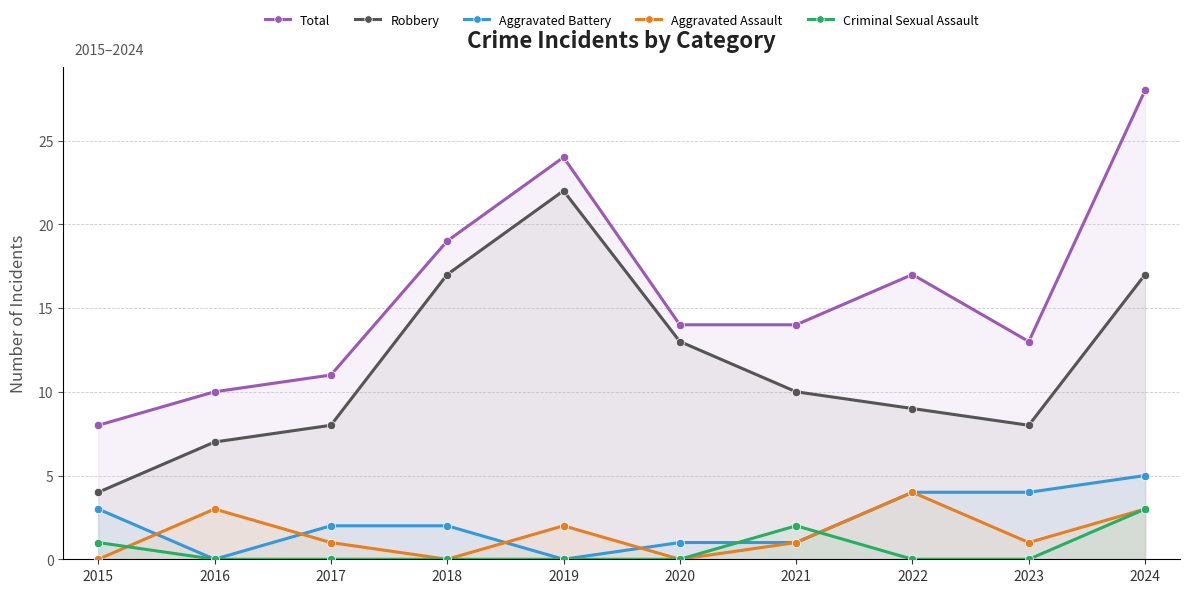

Which series has the largest range (max minus min)?

Total